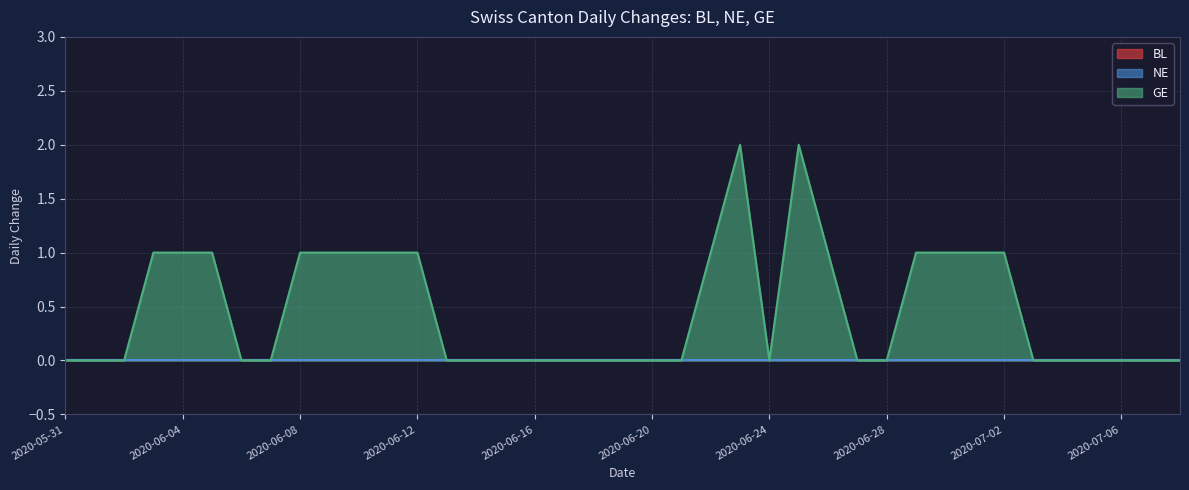

Reading right to left, what are all the values shown in this chart?

BL: 0	0	0	0	0	0	0	0	0	0	0	0	0	0	0	0	0	0	0	0	0	0	0	0	0	0	0	0	0	0	0	0	0	0	0	0	0	0	0
NE: 0	0	0	0	0	0	0	0	0	0	0	0	0	0	0	0	0	0	0	0	0	0	0	0	0	0	0	0	0	0	0	0	0	0	0	0	0	0	0
GE: 0	0	0	0	0	0	1	1	1	1	0	0	1	2	0	2	1	0	0	0	0	0	0	0	0	0	1	1	1	1	1	0	0	1	1	1	0	0	0